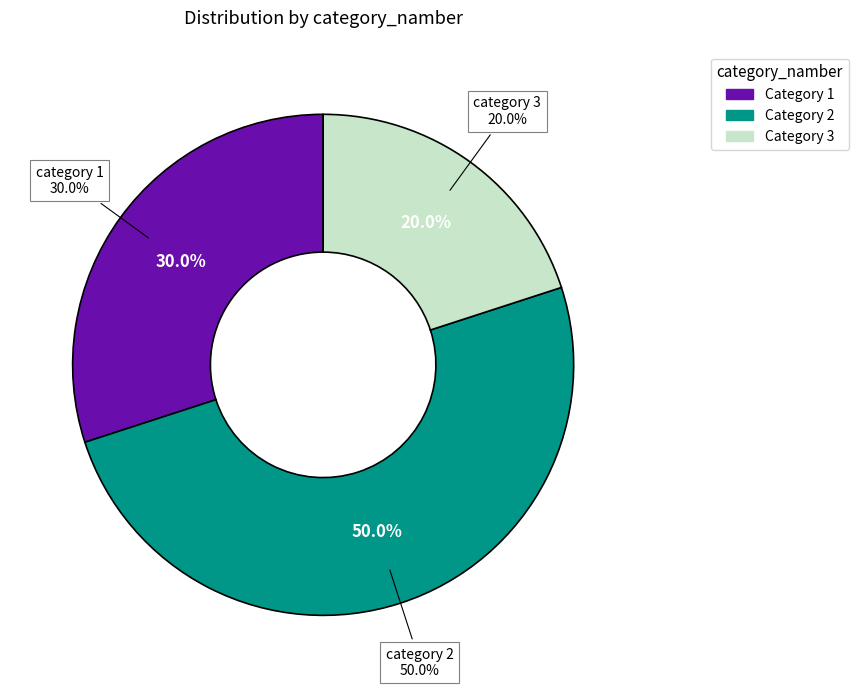

Which slice is the smallest?

3